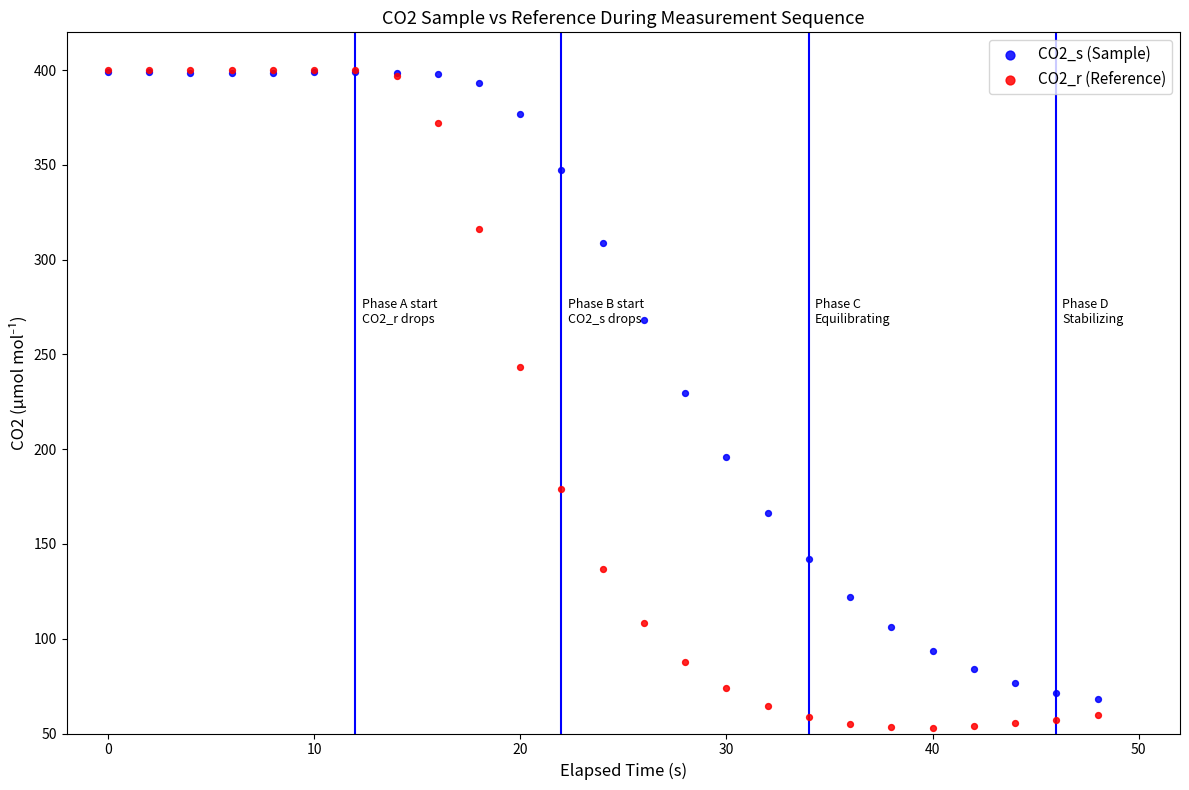

Which series contains the lowest Y value?

CO2_r (Reference)